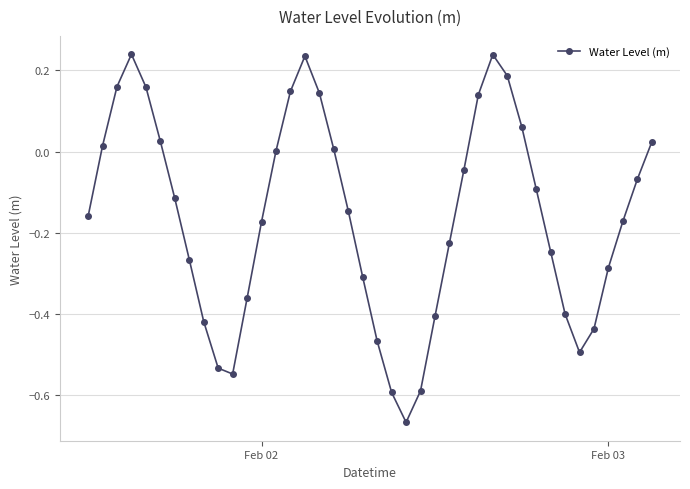

What is the difference between the maximum and minimum values?

0.9